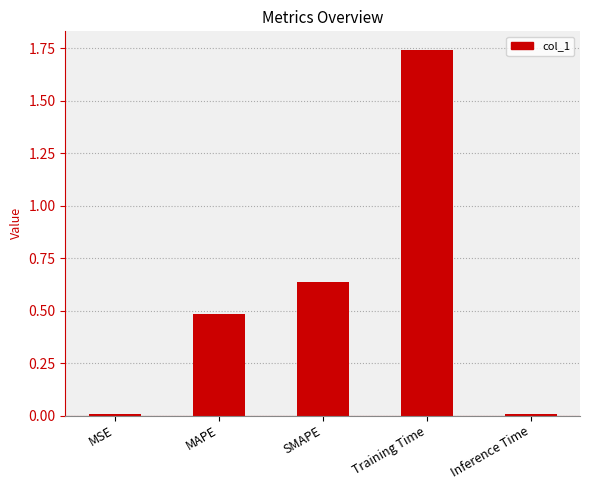

What is the value of the 2nd bar from the left?

0.5